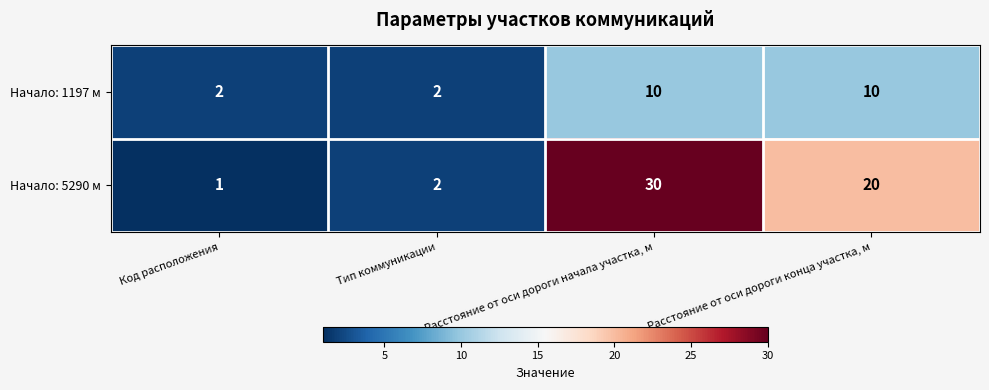

List the series in order of their overall mean, lowest first.

Начало: 1197 м, Начало: 5290 м